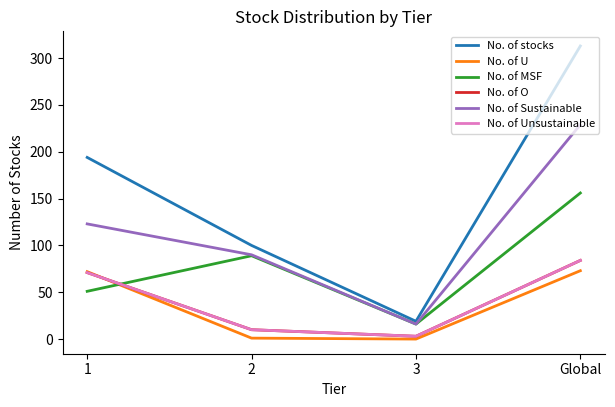

Does the chart display data point markers on the line(s)?

No